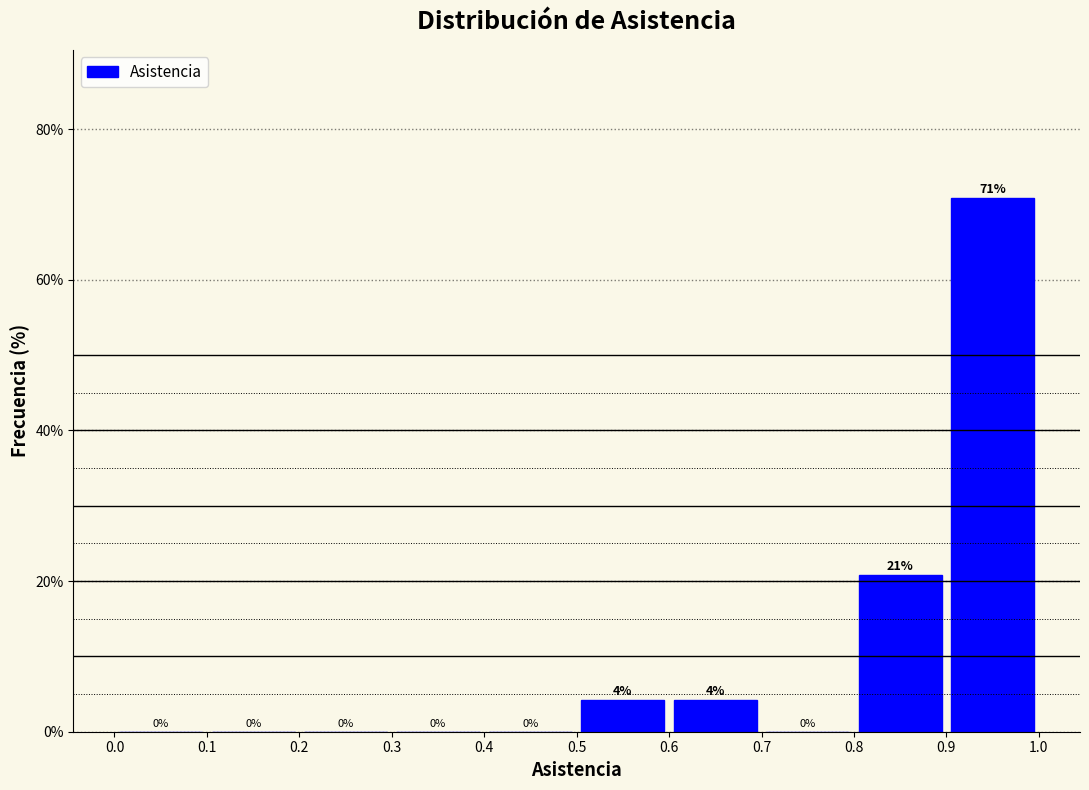

Which range on the x-axis has the tallest bar?

0.9 to 1.0